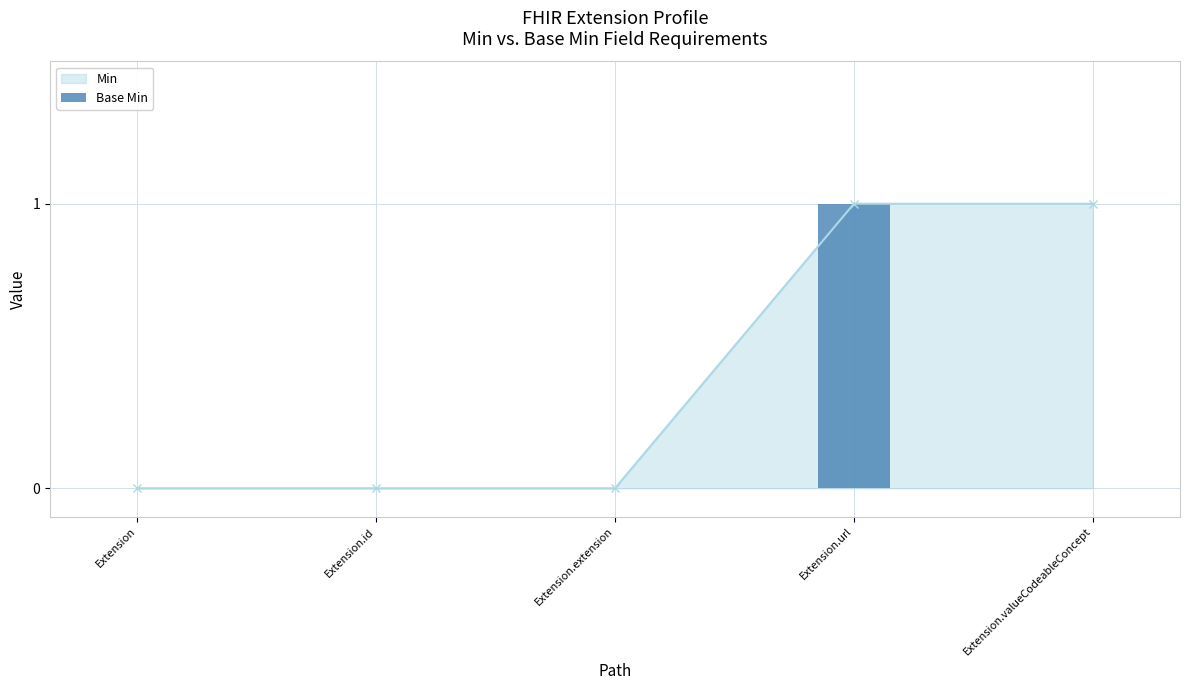

The value of Min at Extension.extension is 0. True or false?

True